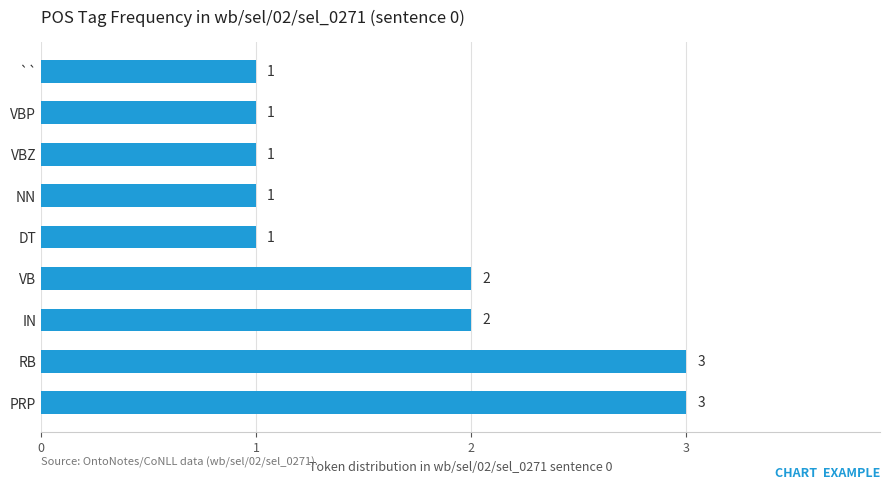

What is the ratio of the value at DT to the value at VBZ?

1.0